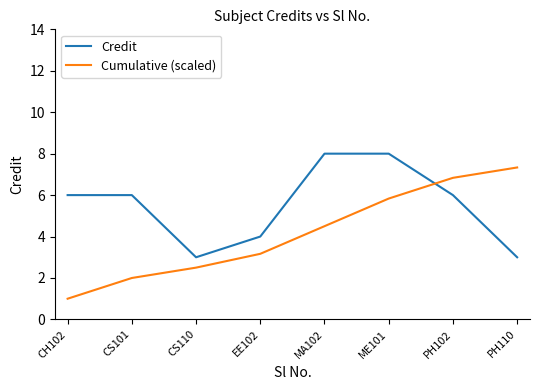

Which series has the largest range (max minus min)?

Cumulative (scaled)